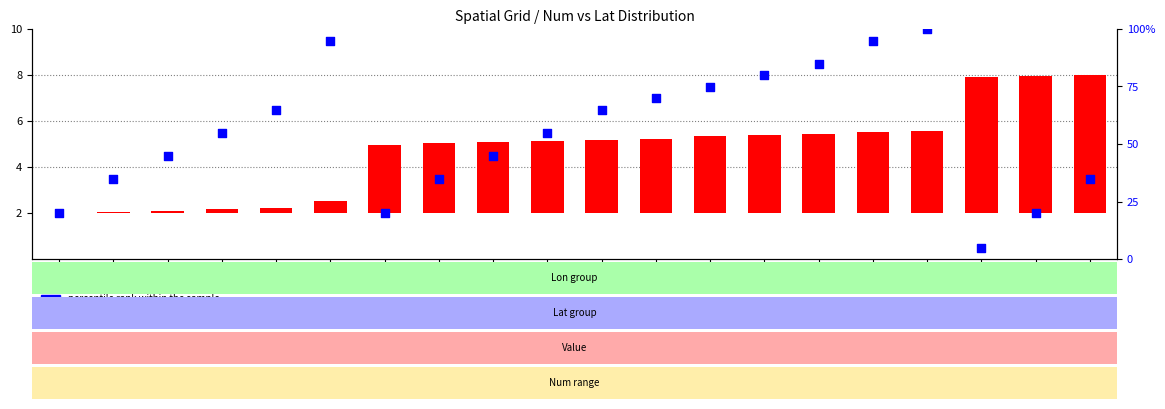

Which series has the largest Y range (max minus min)?

percentile rank within the sample